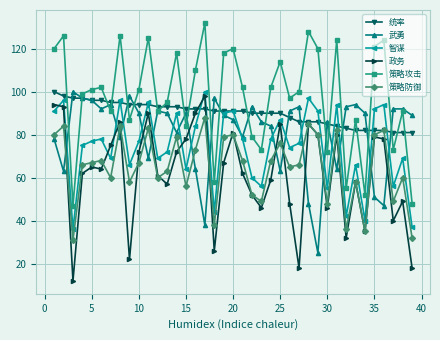

What is the highest value of the 统率 series?

100